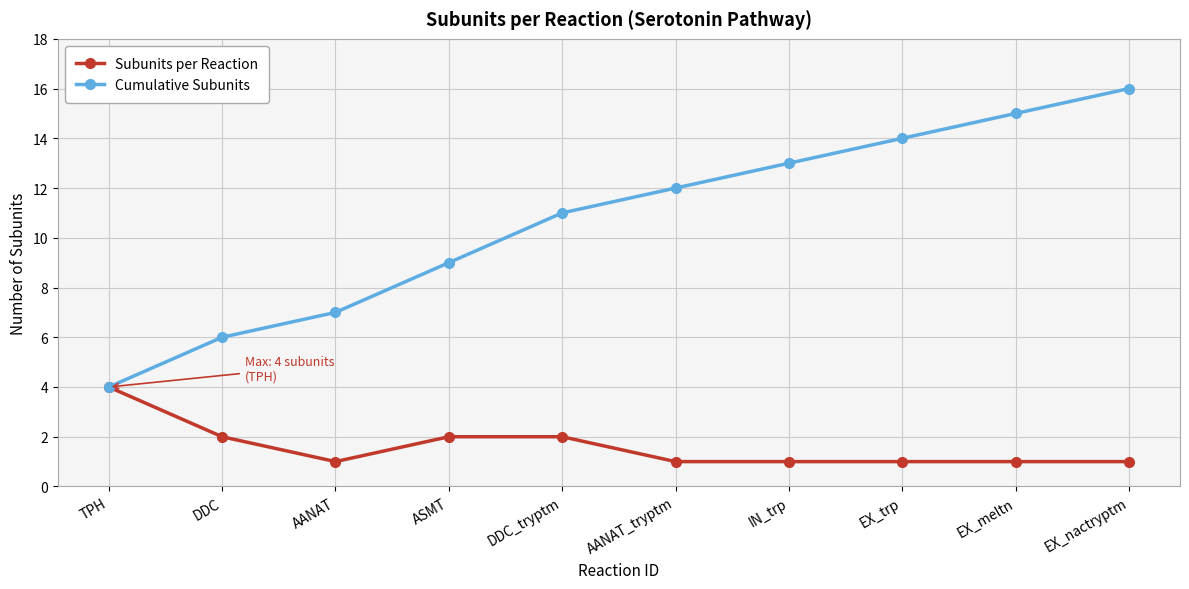

List the series in order of their overall mean, lowest first.

Subunits per Reaction, Cumulative Subunits